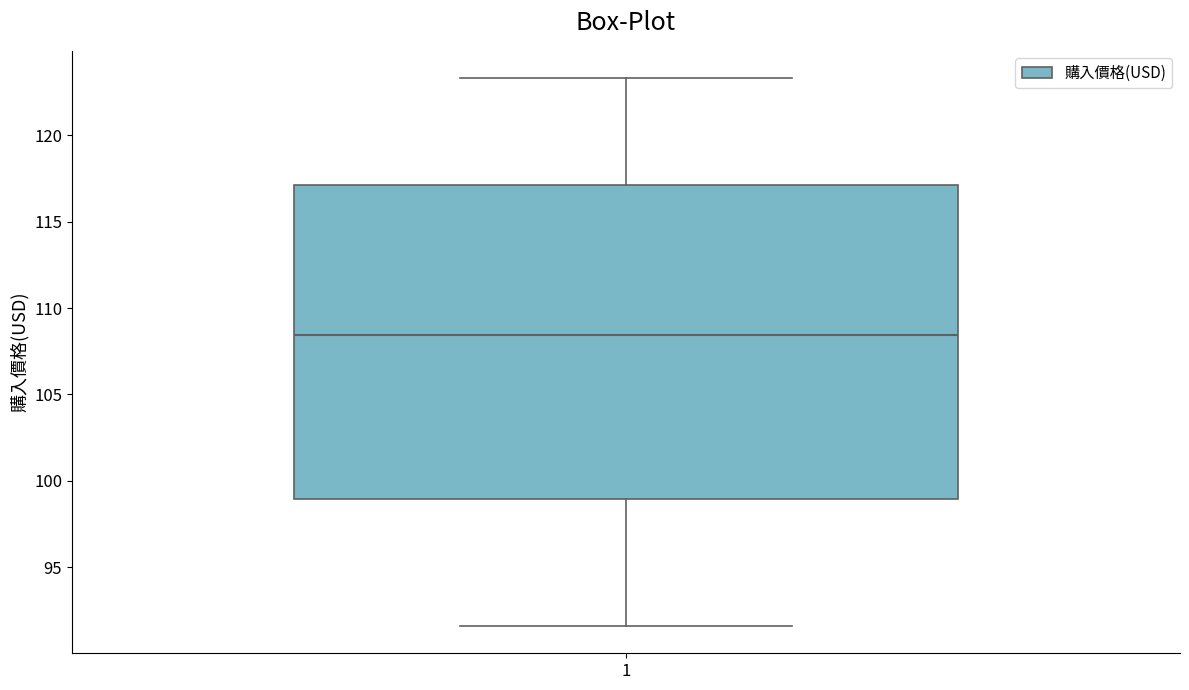

Read this box plot against the y-axis: the position of the median line, the range covered by the box, and the ends of both whiskers. The values are not printed on the chart, so give them approximately, as read against the axis.

median 108.5, box 99.0 to 117.0, whiskers 91.5 to 123.5